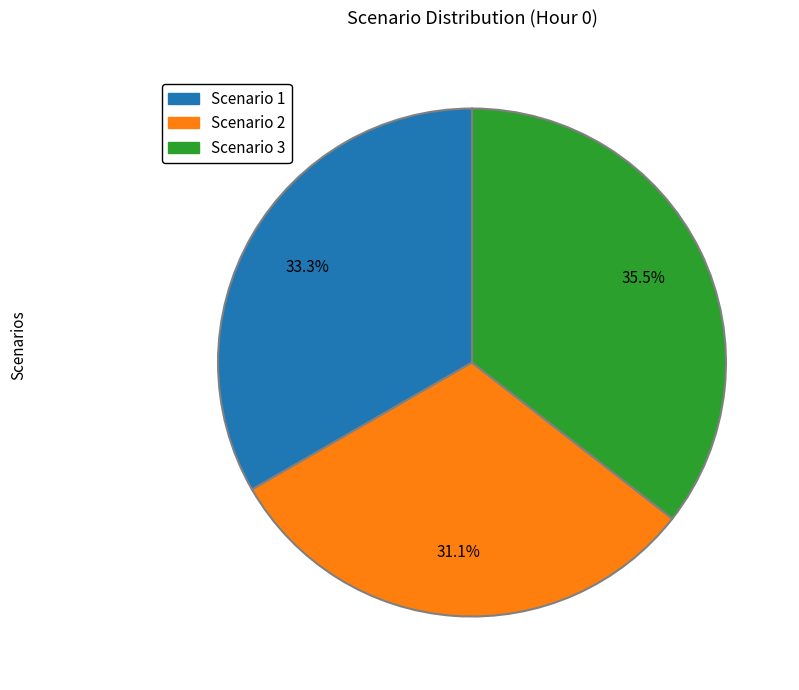

What percentage is the Scenario 1 slice, to the nearest percent?

33%